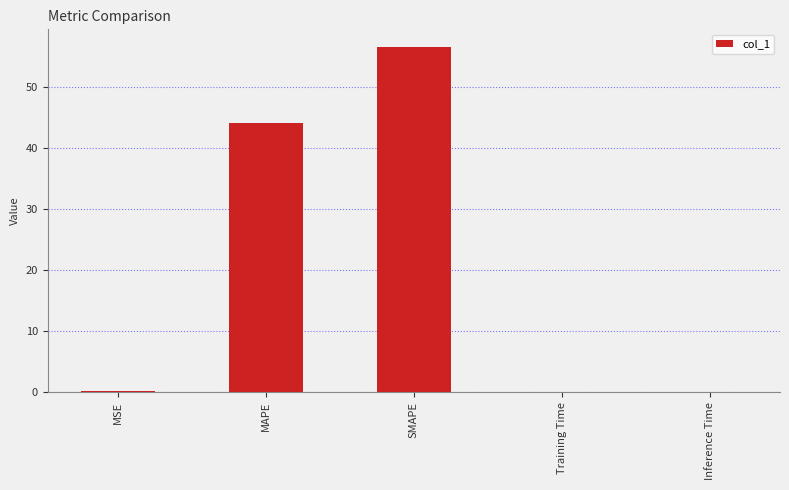

What is the sum of all values?

101.0